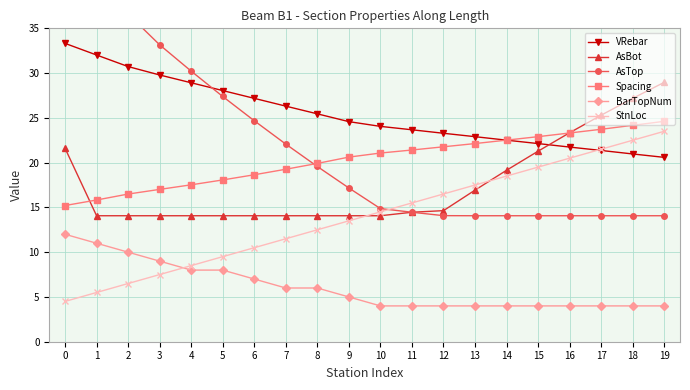

List the labels in order of AsBot value, largest first.

19, 18, 17, 16, 0, 15, 14, 13, 12, 11, 1, 2, 3, 4, 5, 6, 7, 8, 9, 10